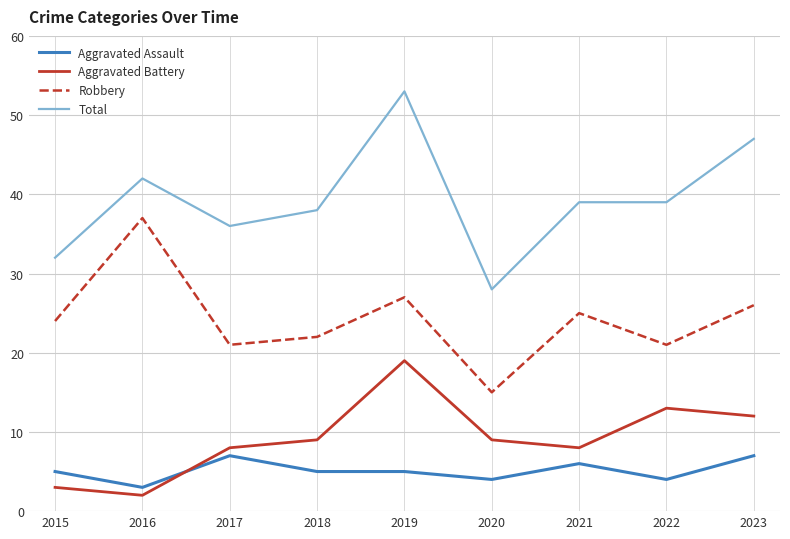

Is it true that Robbery equals 65 at 2016?

False